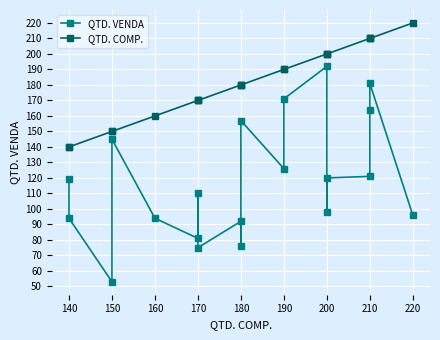

What is the average value of the QTD. VENDA series?

118